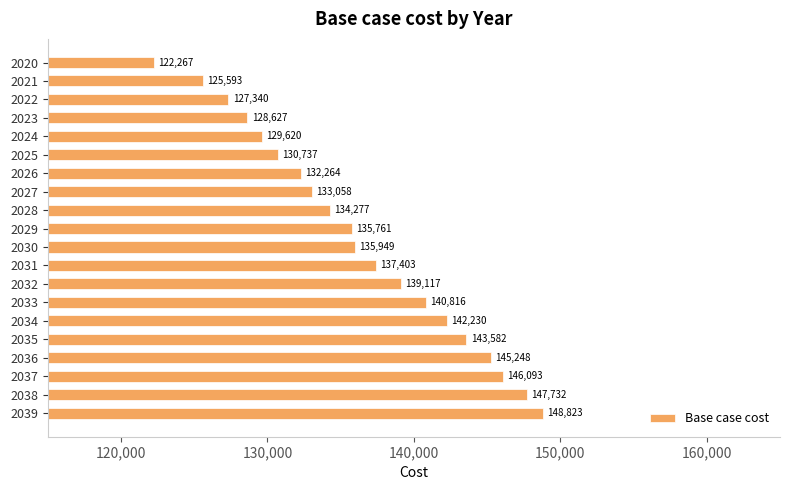

What is the smallest value displayed?

122266.5